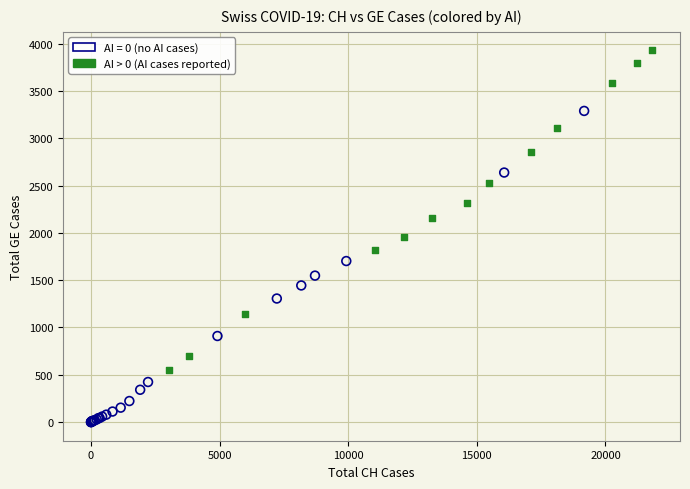

Which series reaches the minimum Y coordinate?

AI = 0 (no AI cases)